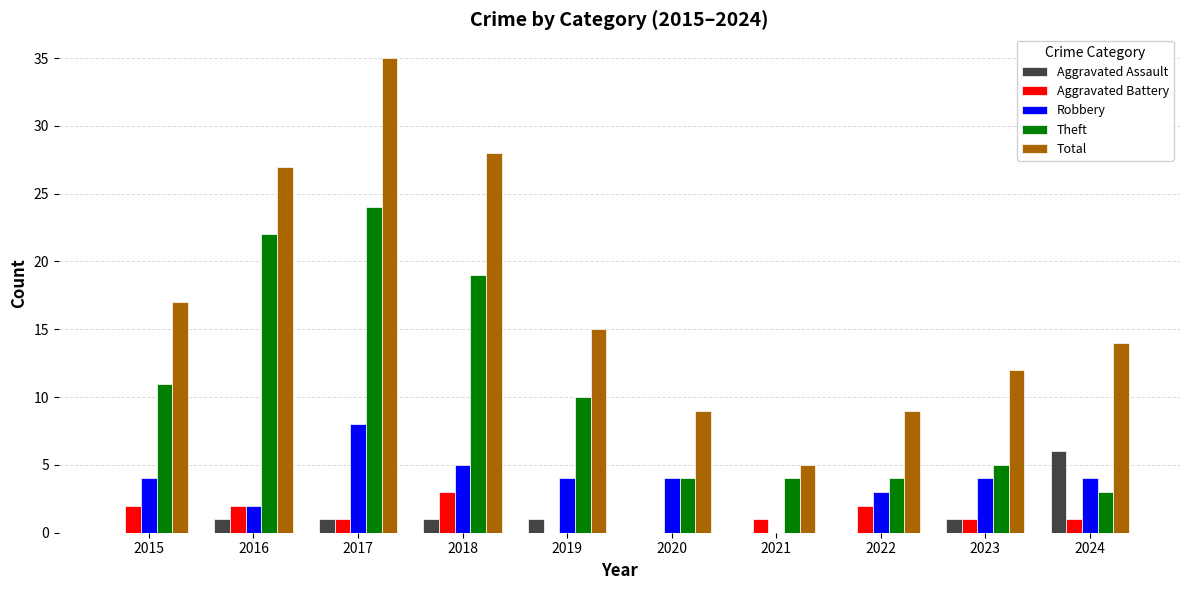

Is the value of Aggravated Battery at 2017 greater than the value of Total at 2022?

No